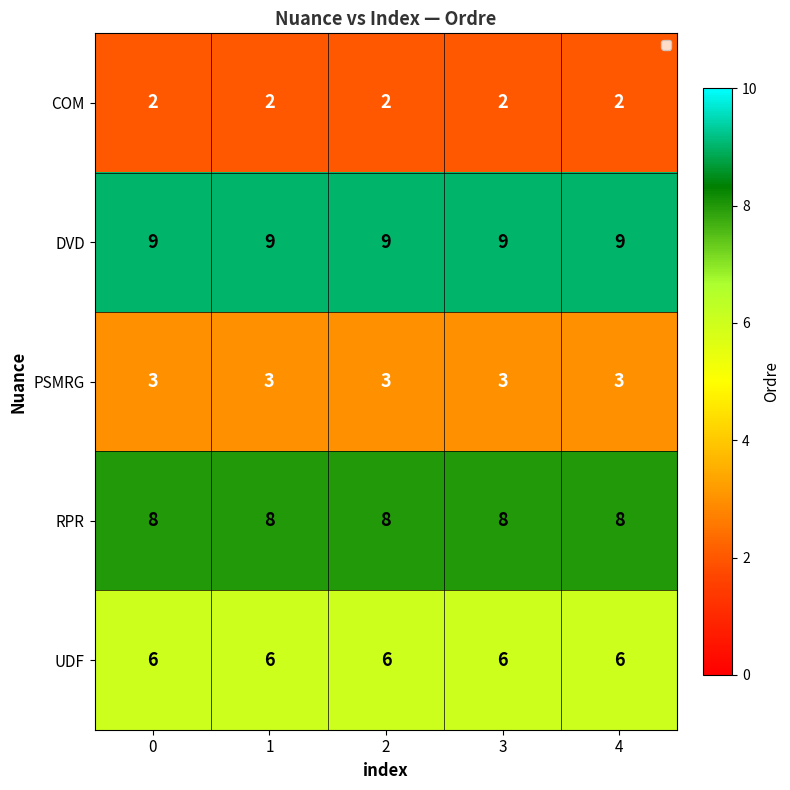

What is the average value of the DVD series?

9